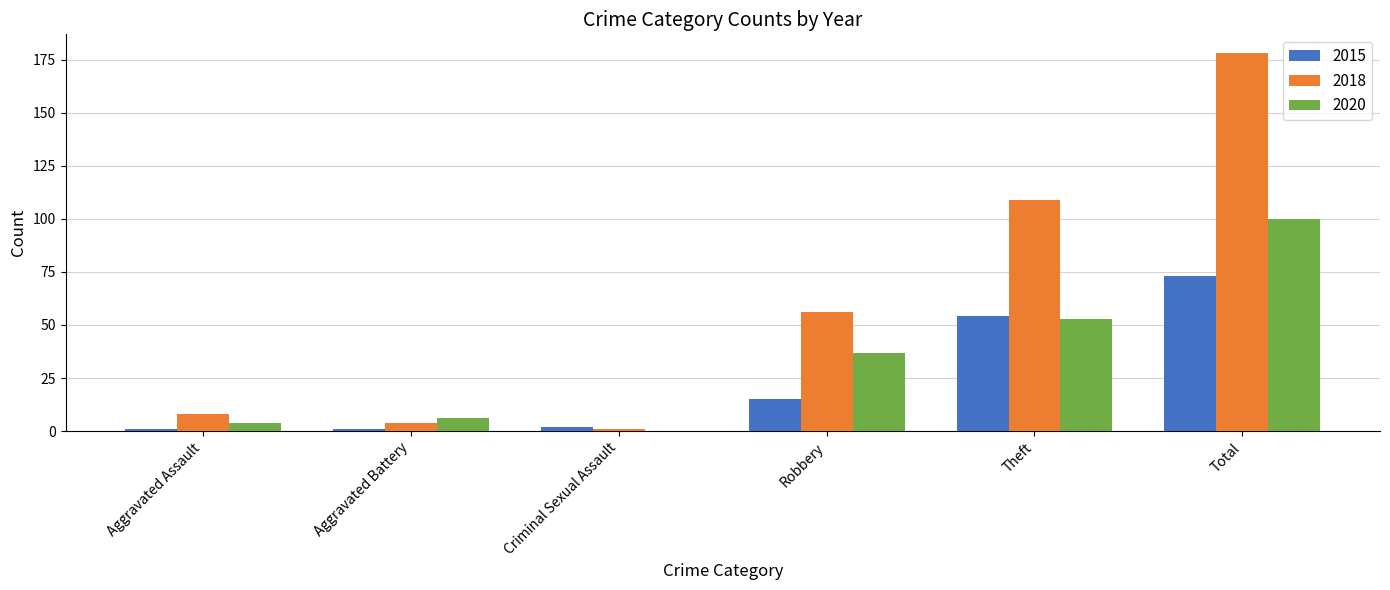

What is the average value of the 2020 series?

33